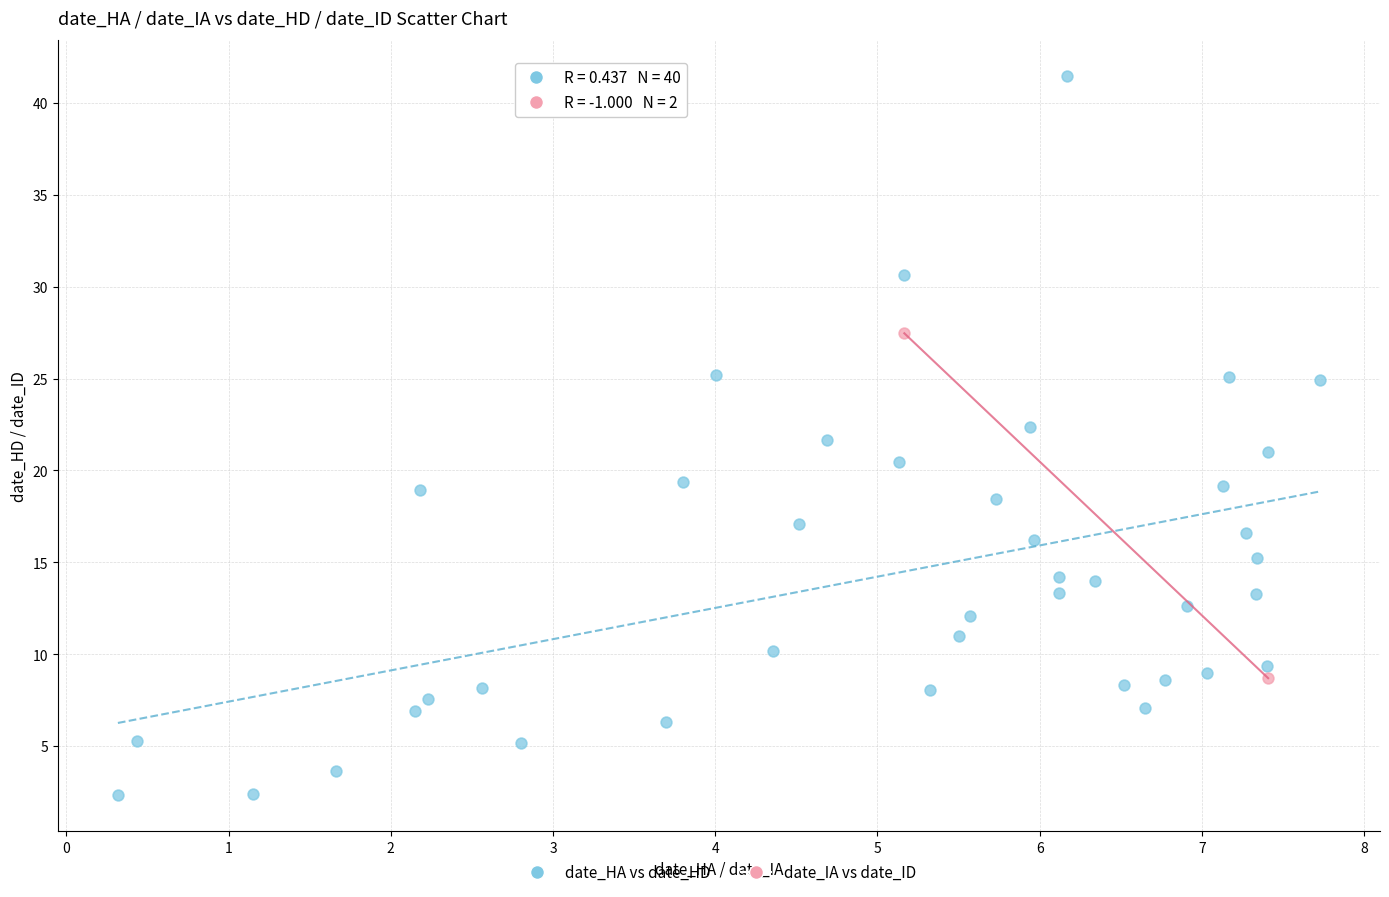

Which series contains the highest Y value?

date_HA vs date_HD